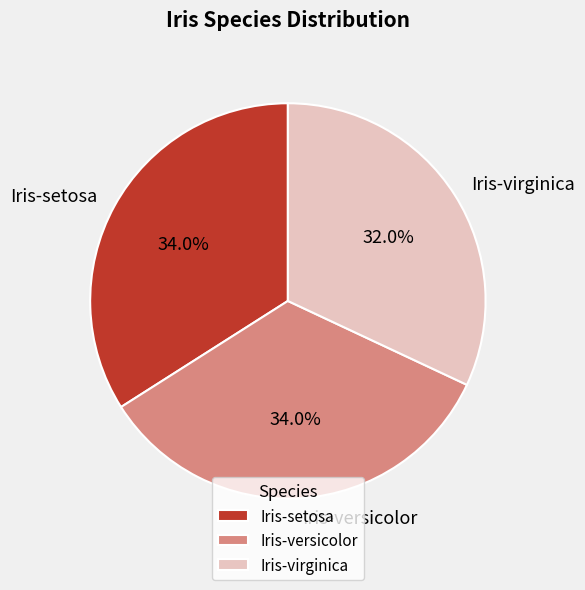

To the nearest percent, what percentage of the pie is Iris-versicolor?

34%